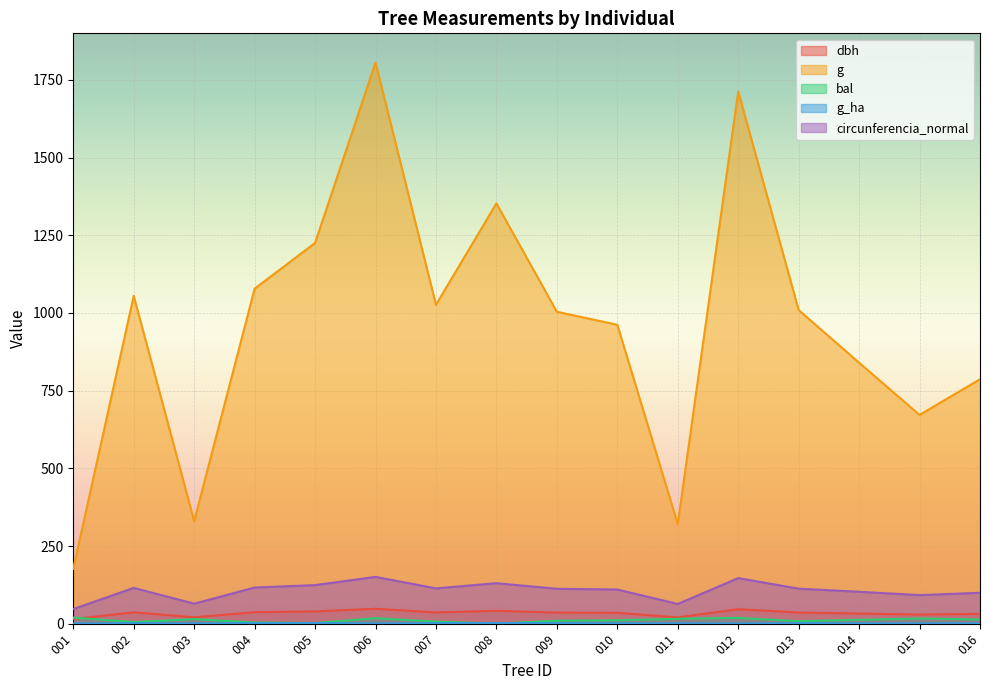

Reading left to right, extract all data points from this chart.

dbh: 15.0	36.6	20.5	37.0	39.5	48.0	36.1	41.5	35.8	35.0	20.2	46.7	35.9	32.7	29.2	31.6
g: 176.7	1055.0	330.1	1078.1	1225.4	1805.8	1026.4	1352.7	1003.8	962.1	320.5	1712.9	1009.4	839.8	672.0	786.8
bal: 19.4	5.2	14.6	3.6	1.9	17.6	6.7	0.0	9.5	11.0	15.7	18.6	8.1	12.3	16.7	13.5
g_ha: 0.6	1.5	1.1	1.5	1.7	0.9	1.4	1.9	1.4	1.4	1.0	0.9	1.4	1.2	0.9	1.1
circunferencia_normal: 47.1	115.1	64.4	116.4	124.1	150.6	113.6	130.4	112.3	110.0	63.5	146.7	112.6	102.7	91.9	99.4